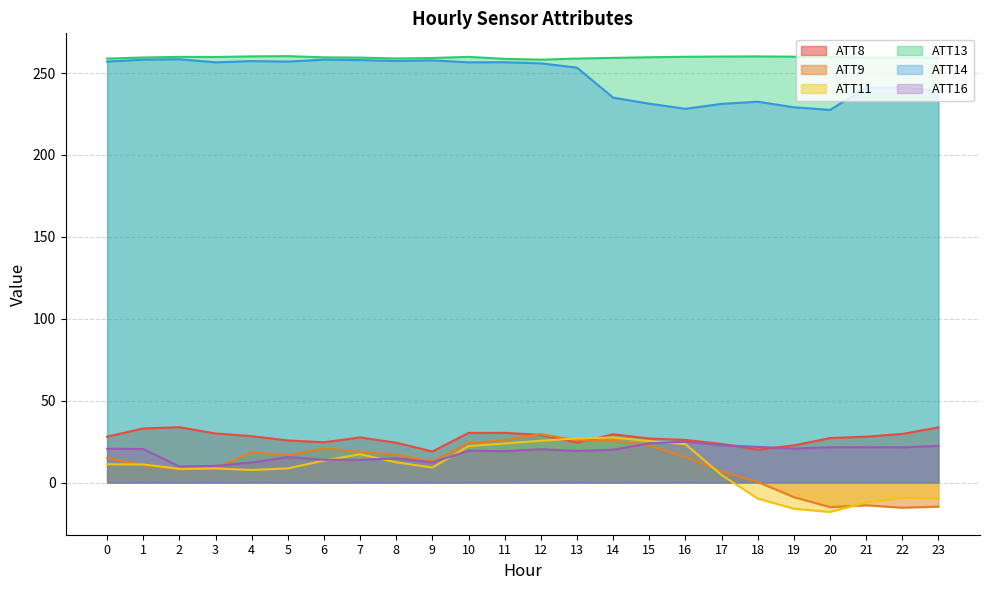

What are all the series names shown in the legend?

ATT8, ATT9, ATT11, ATT13, ATT14, ATT16